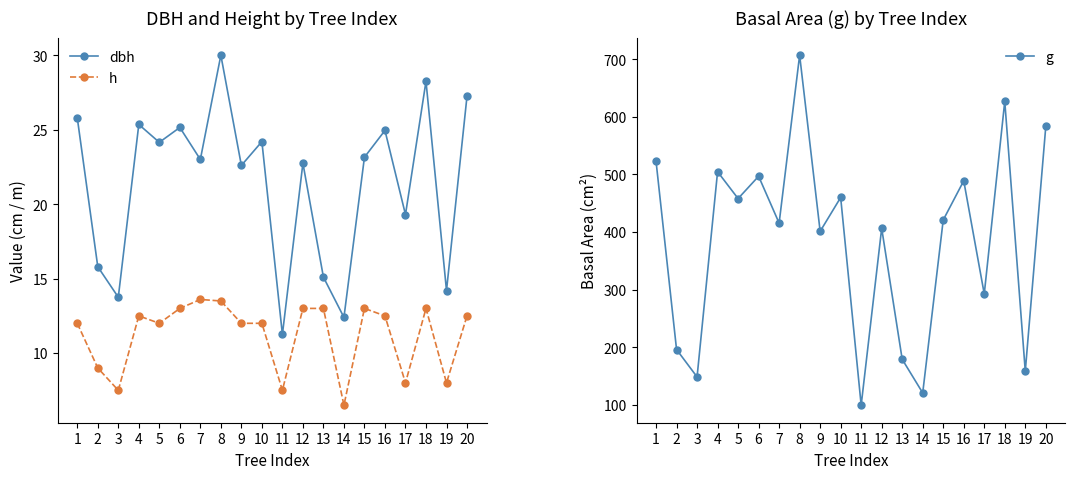

At 18, list the series in order from smallest to largest.

h, dbh, g